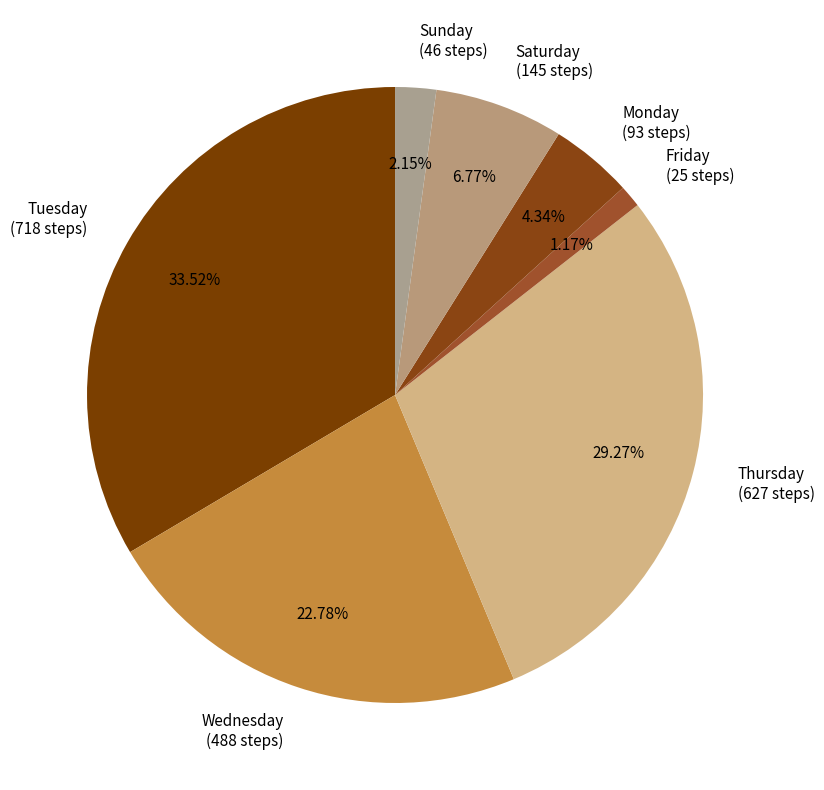

What percentage is the Friday slice, to the nearest percent?

1%